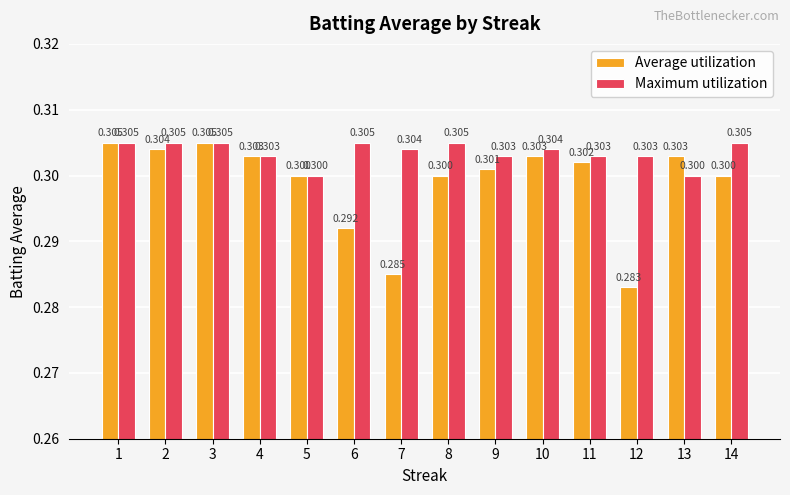

What is the sum of the Average utilization values at 7 and 6?

0.6